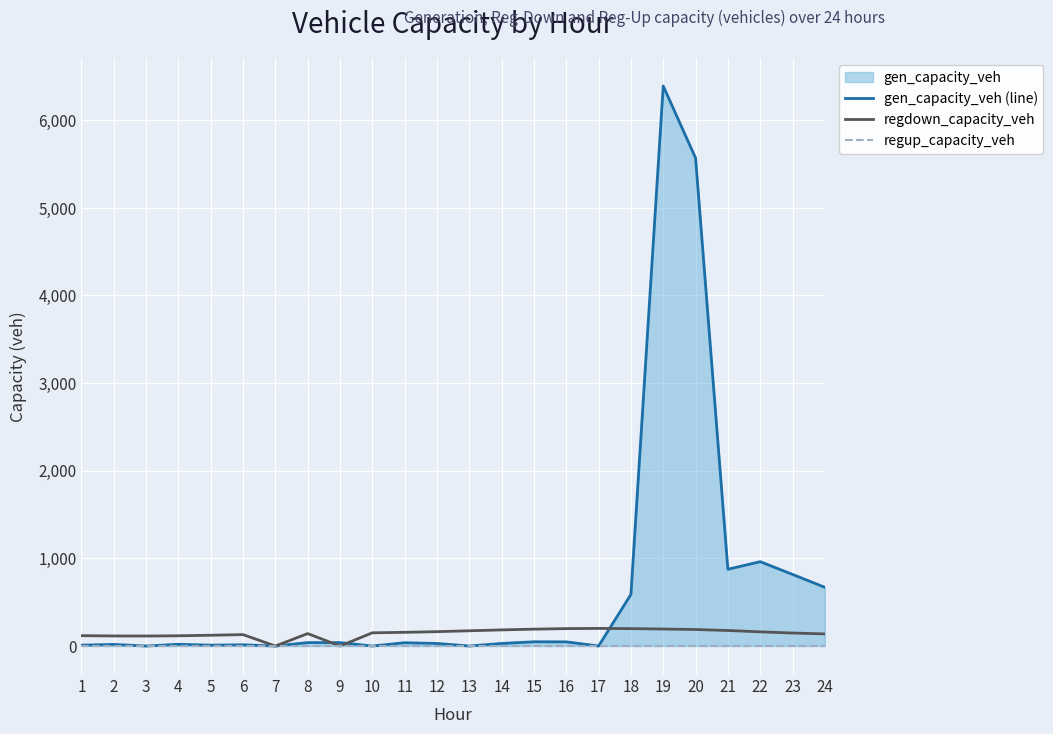

What is the value of the gen_capacity_veh (line) point at the 12th from the left?

29.4